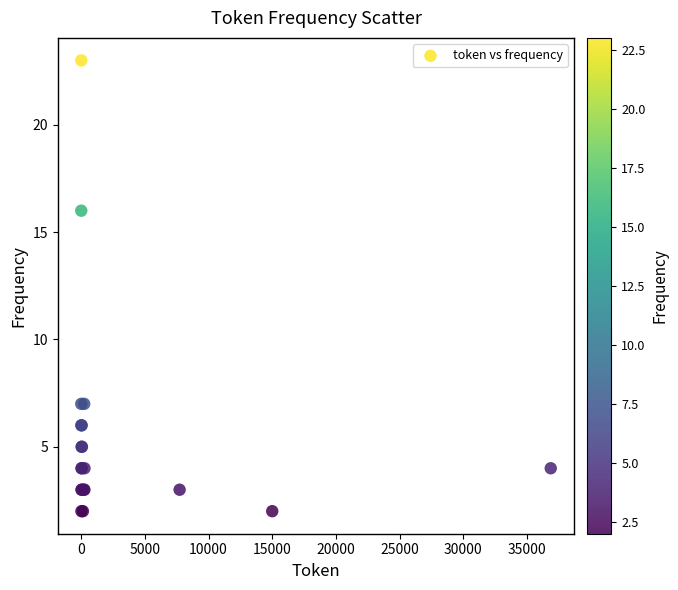

What Y value in the scatter plot is closest to 12?

16